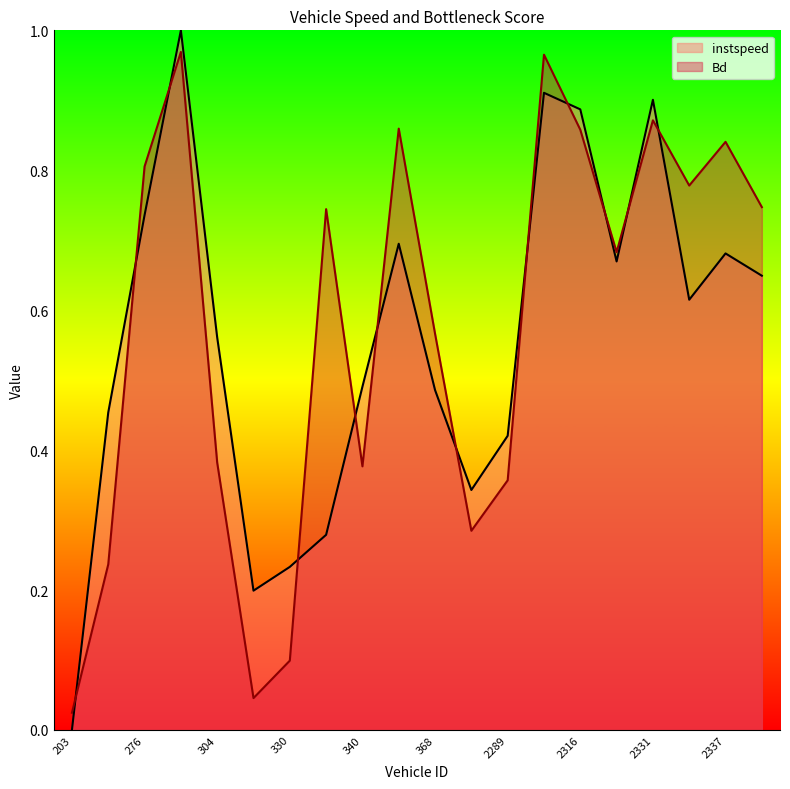

Reading left to right, what are all the values shown in this chart?

instspeed: 203.0=0.0	273.0=0.5	276.0=0.7	299.0=1.0	304.0=0.6	314.0=0.2	330.0=0.2	338.0=0.3	340.0=0.5	359.0=0.7	368.0=0.5	2119.0=0.3	2289.0=0.4	2309.0=0.9	2316.0=0.9	2328.0=0.7	2331.0=0.9	2336.0=0.6	2337.0=0.7	2350.0=0.6
Bd: 203.0=0.0	273.0=0.2	276.0=0.8	299.0=1.0	304.0=0.4	314.0=0.0	330.0=0.1	338.0=0.7	340.0=0.4	359.0=0.9	368.0=0.6	2119.0=0.3	2289.0=0.4	2309.0=1.0	2316.0=0.9	2328.0=0.7	2331.0=0.9	2336.0=0.8	2337.0=0.8	2350.0=0.7